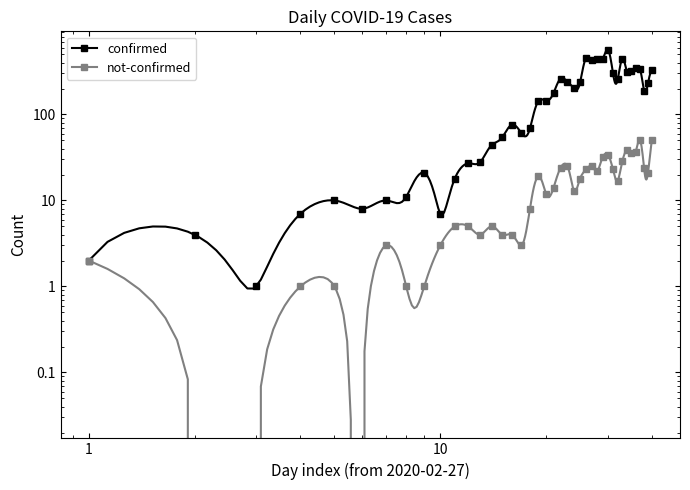

Which series changed the most between 2020-03-02 and 2020-03-26?

confirmed